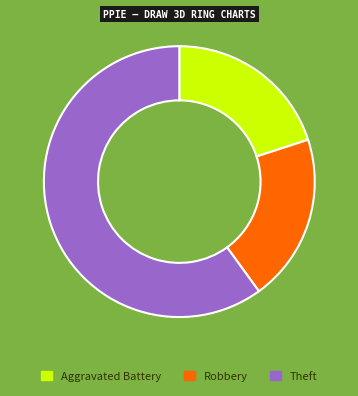

How many segments does this pie chart have?

3